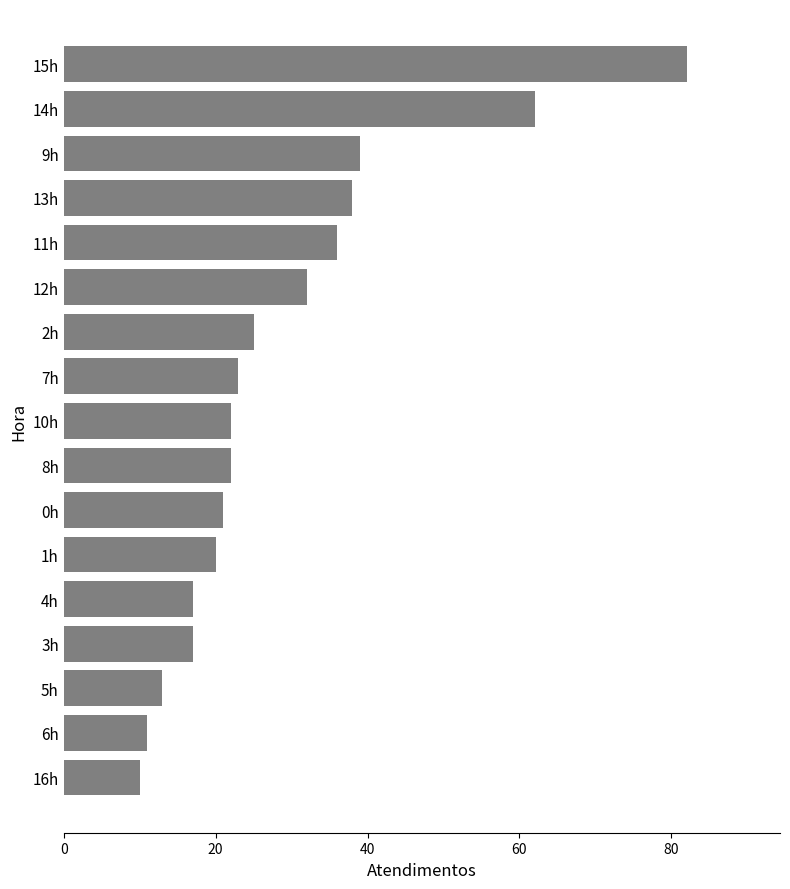

What is the difference between the maximum and minimum values?

72